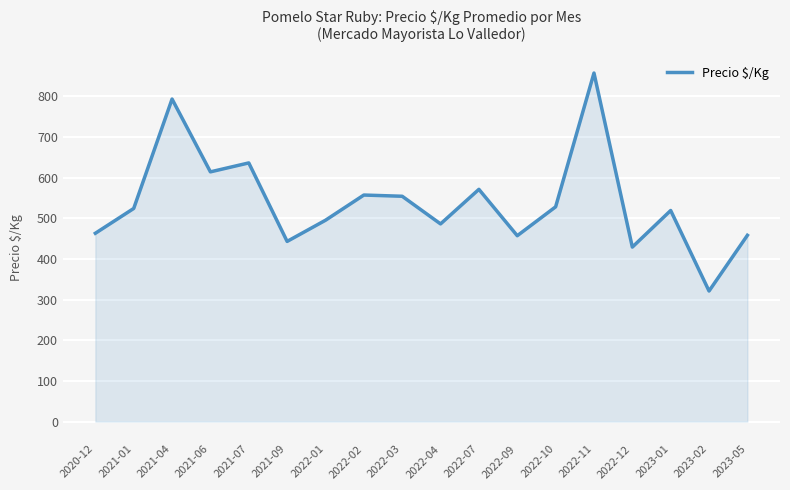

Which has a higher value, 2023-01 or 2022-12?

2023-01